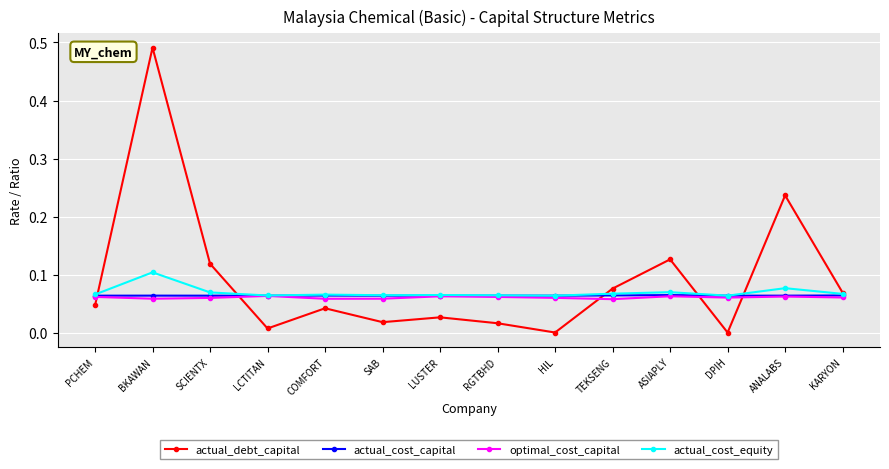

Which label corresponds to the largest value in the chart?

BKAWAN